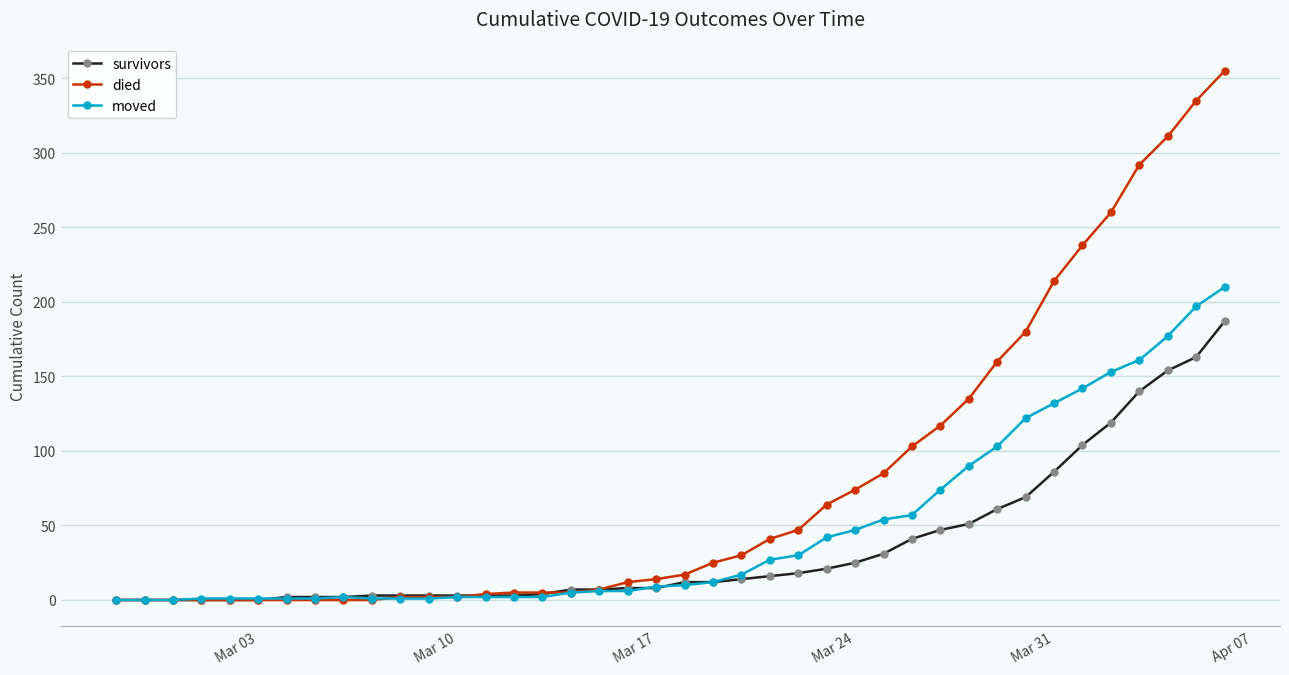

Count the number of categories in the chart.

40